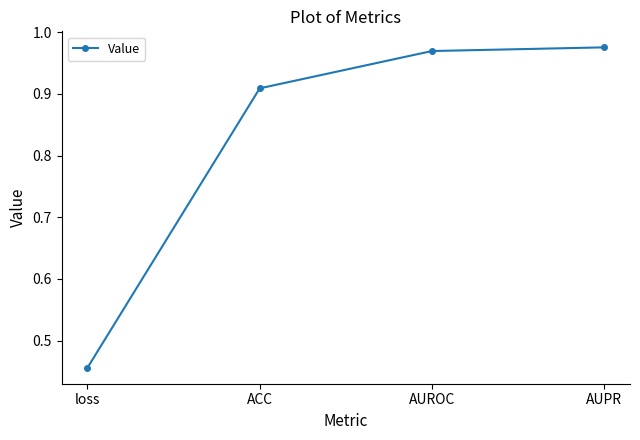

Where is the data nearest to the value 0?

loss